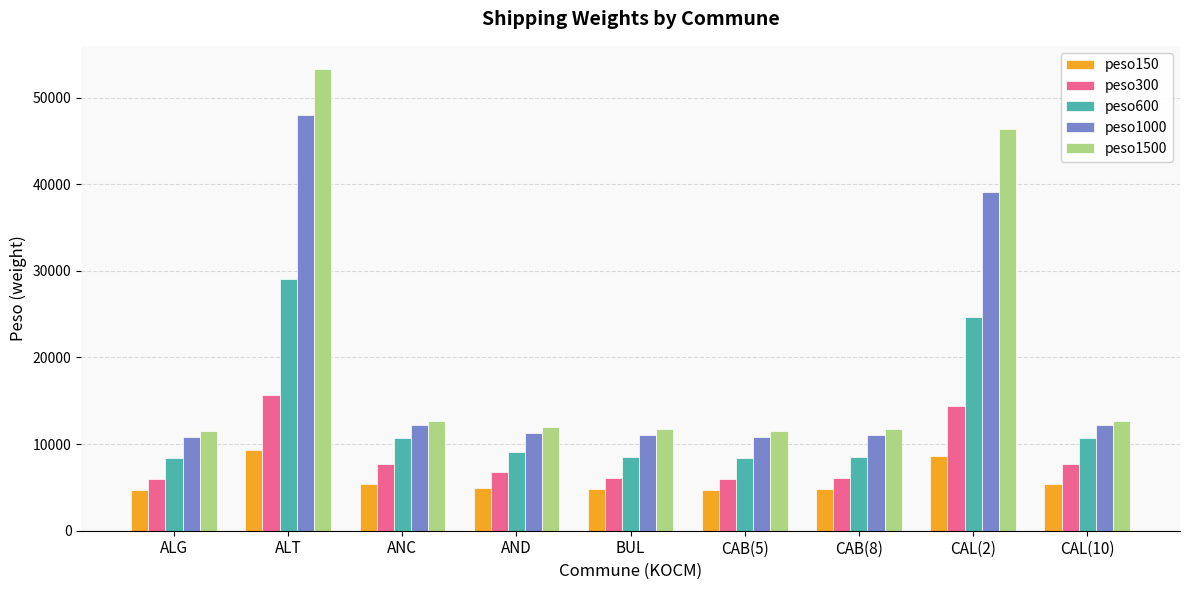

What position from the right is CAB(8)?

3